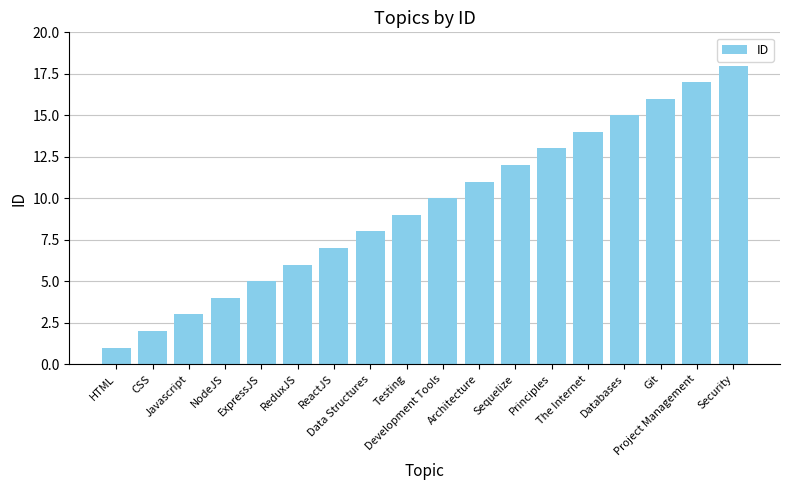

Are the bars horizontal?

No